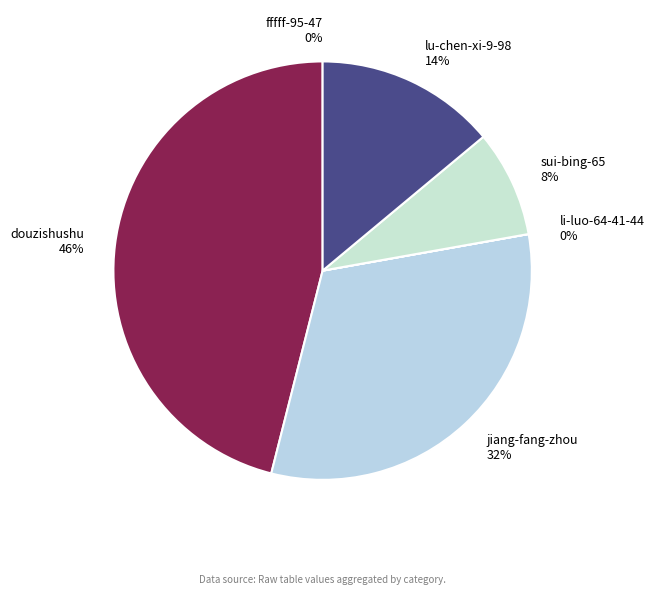

What percentage is the lu-chen-xi-9-98 slice, to the nearest percent?

14%